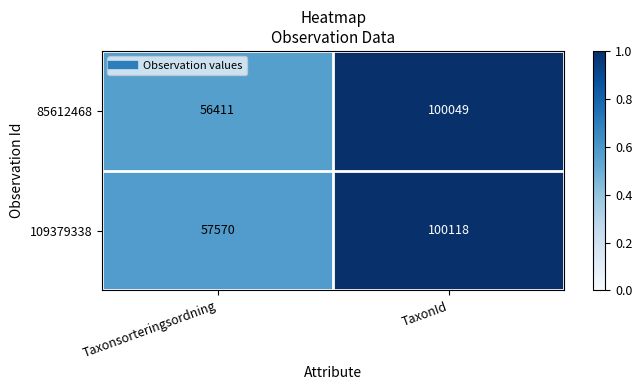

Reading right to left, what are all the values shown in this chart?

85612468: 100049	56411
109379338: 100118	57570